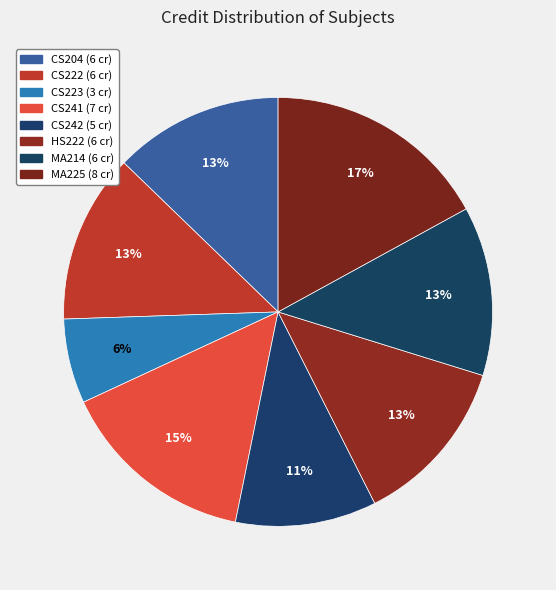

Do CS241 and CS242 together represent more than half of the pie?

No